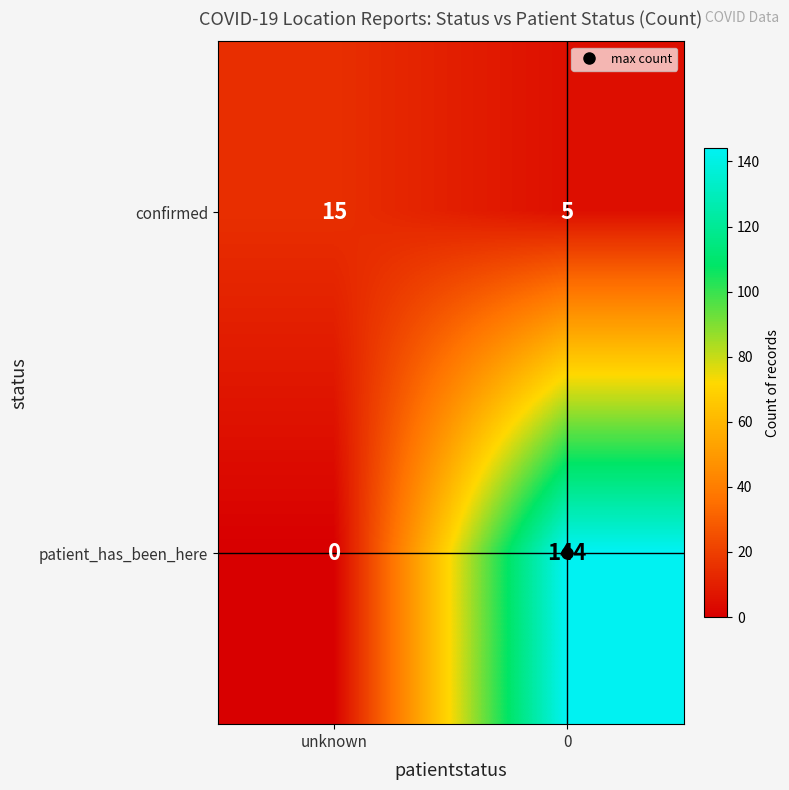

What is the maximum value shown in the chart?

144